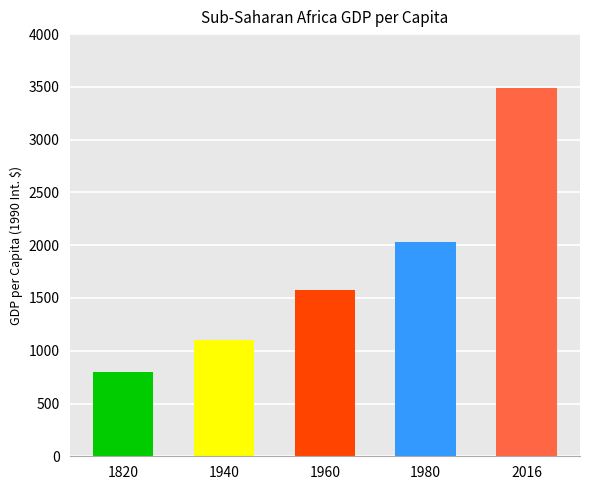

What is the smallest value displayed?

800